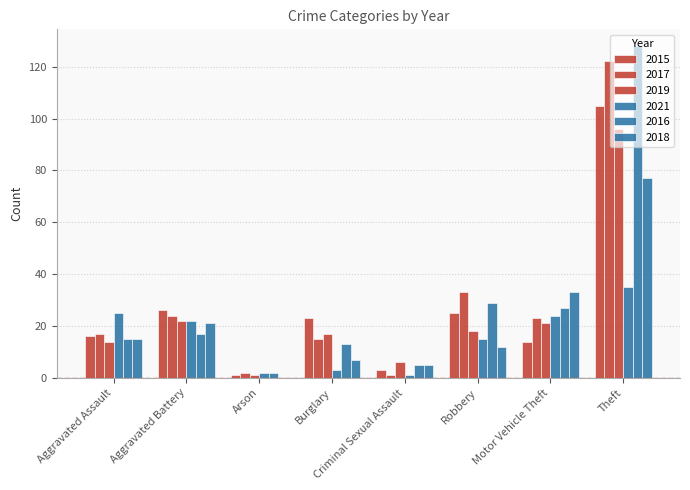

Reading right to left, list all the values displayed in this chart.

2015: 105	14	25	3	23	1	26	16
2017: 122	23	33	1	15	2	24	17
2019: 96	21	18	6	17	1	22	14
2021: 35	24	15	1	3	2	22	25
2016: 128	27	29	5	13	2	17	15
2018: 77	33	12	5	7	0	21	15